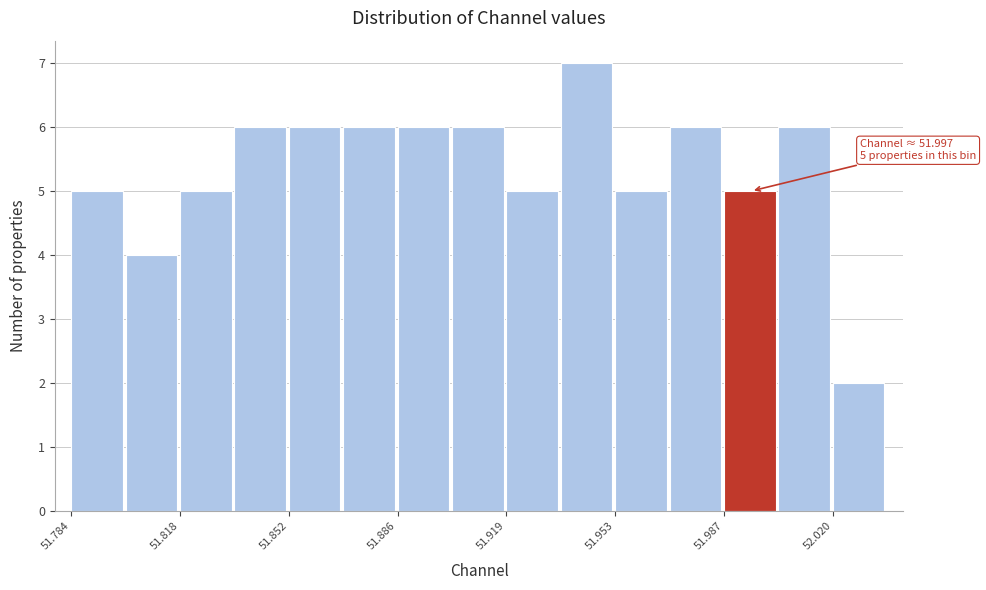

Read against the x-axis, roughly where is the centre of the tallest bar?

51.945